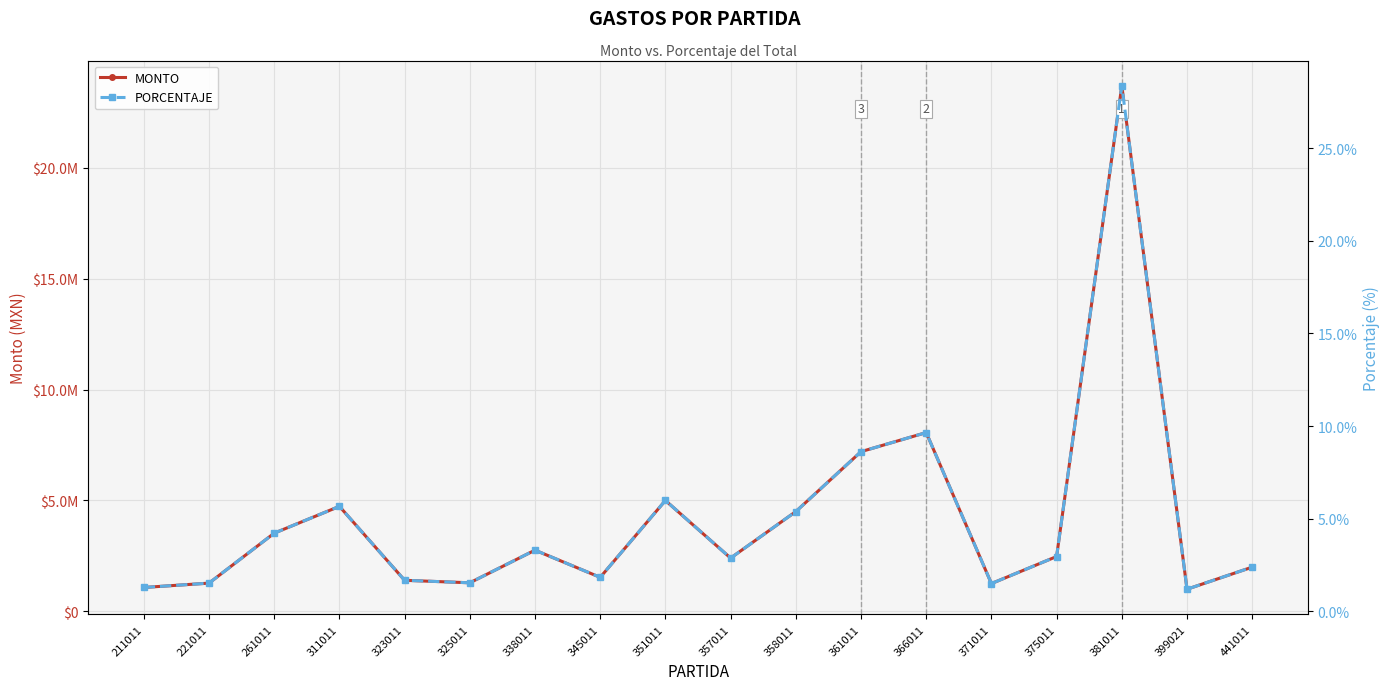

What is the difference between the PORCENTAJE values at 311011 and 371011?

4.2